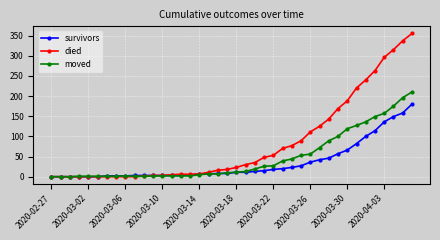

After their last crossing, which series has the higher values: survivors or moved?

moved